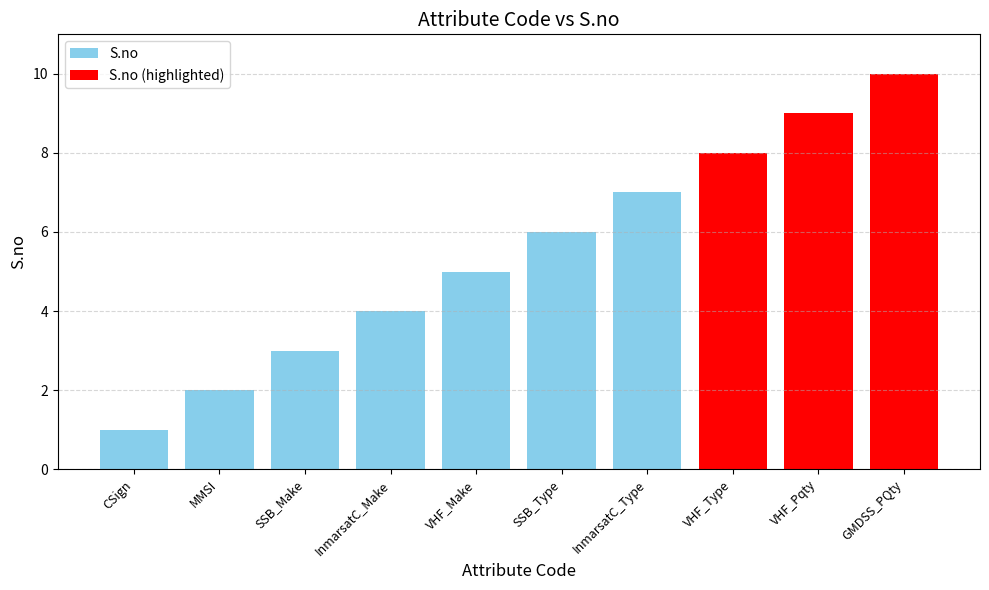

What position from the left is VHF_Make?

5